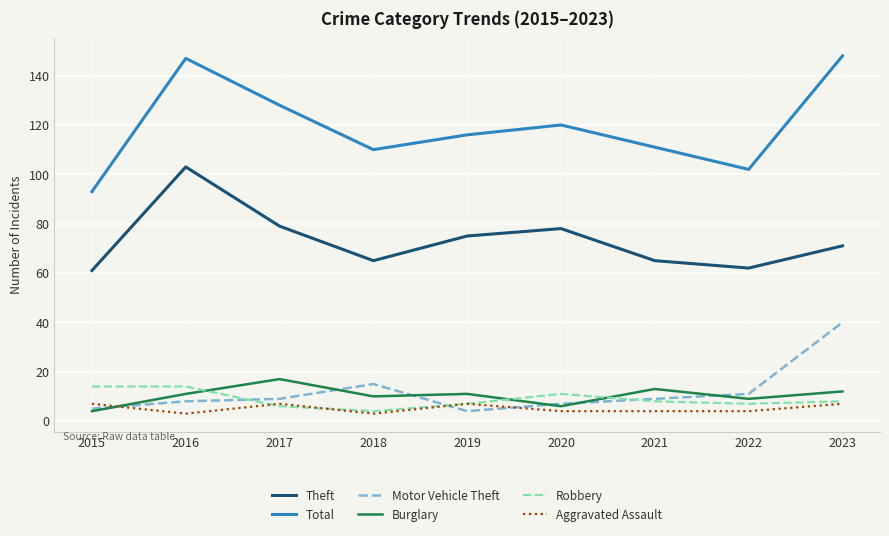

What is the difference between the maximum and second lowest values in the Aggravated Assault series?

4